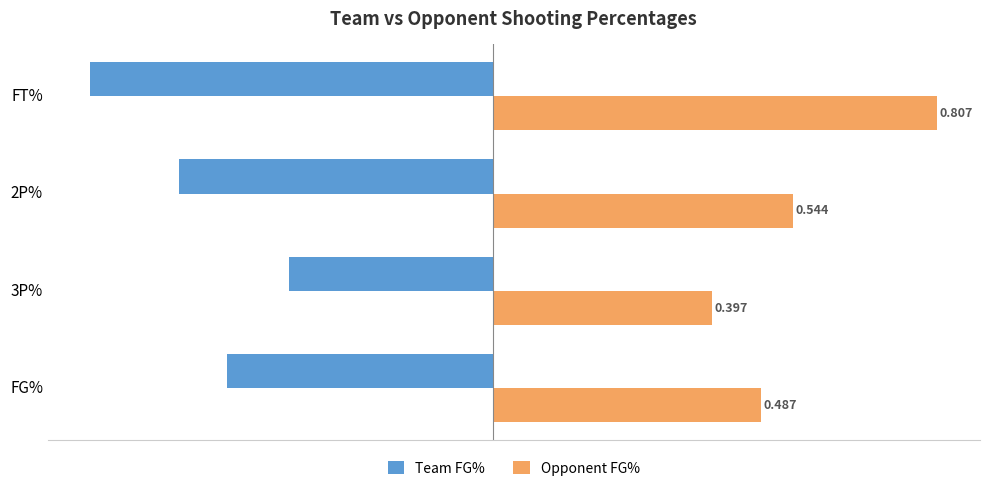

Between FG% and 2P%, which series saw the biggest shift?

Team FG%